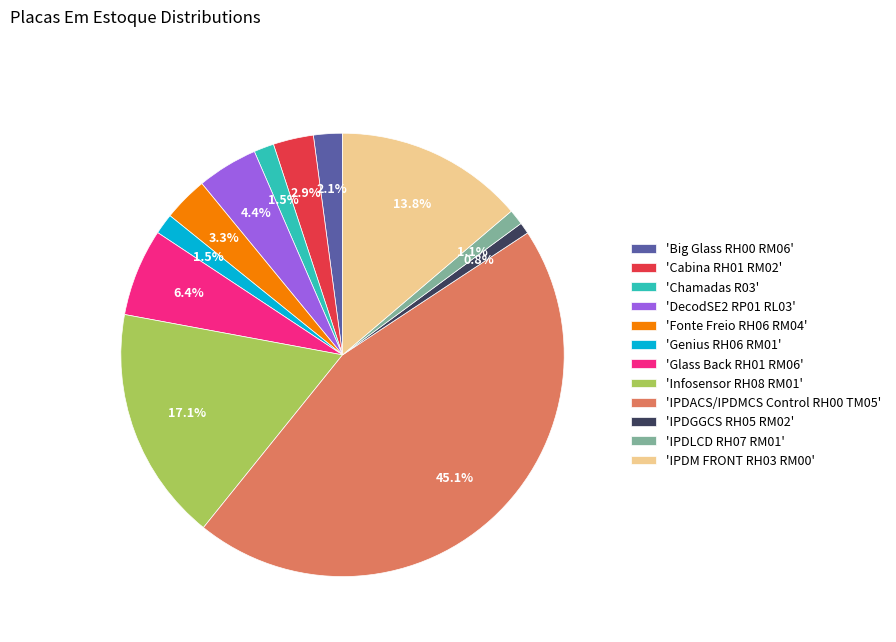

To the nearest percent, what is the average slice percentage?

8%